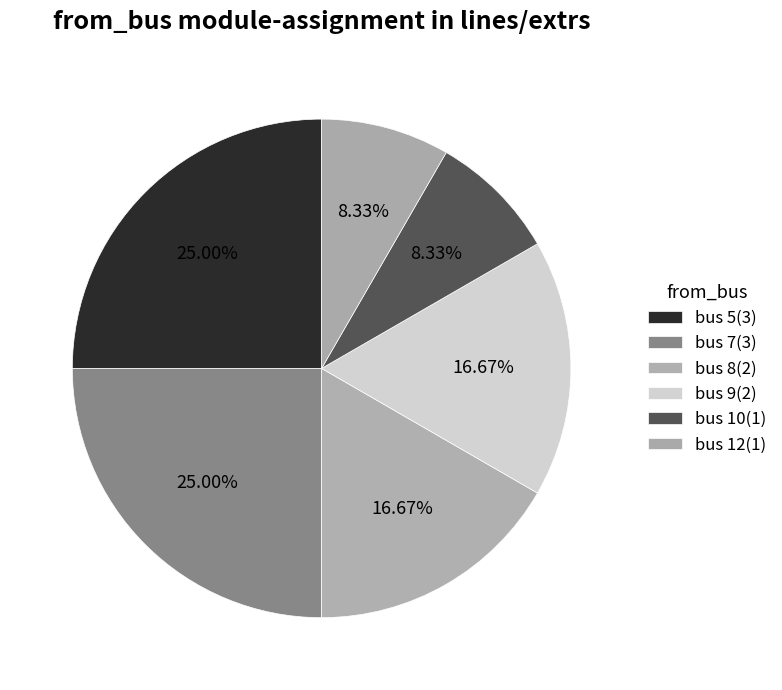

True or false: bus 9 accounts for 5% of the total.

False